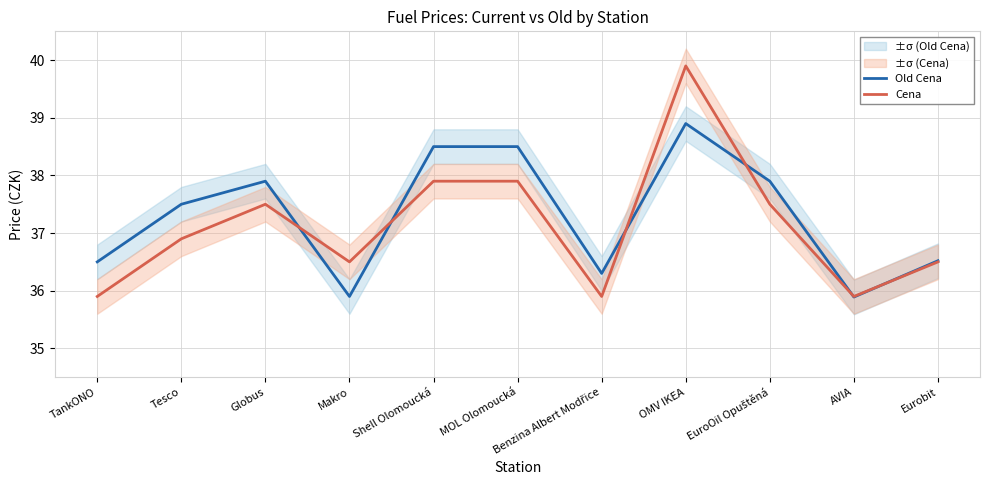

Where does the Old Cena series first go above 37?

Tesco